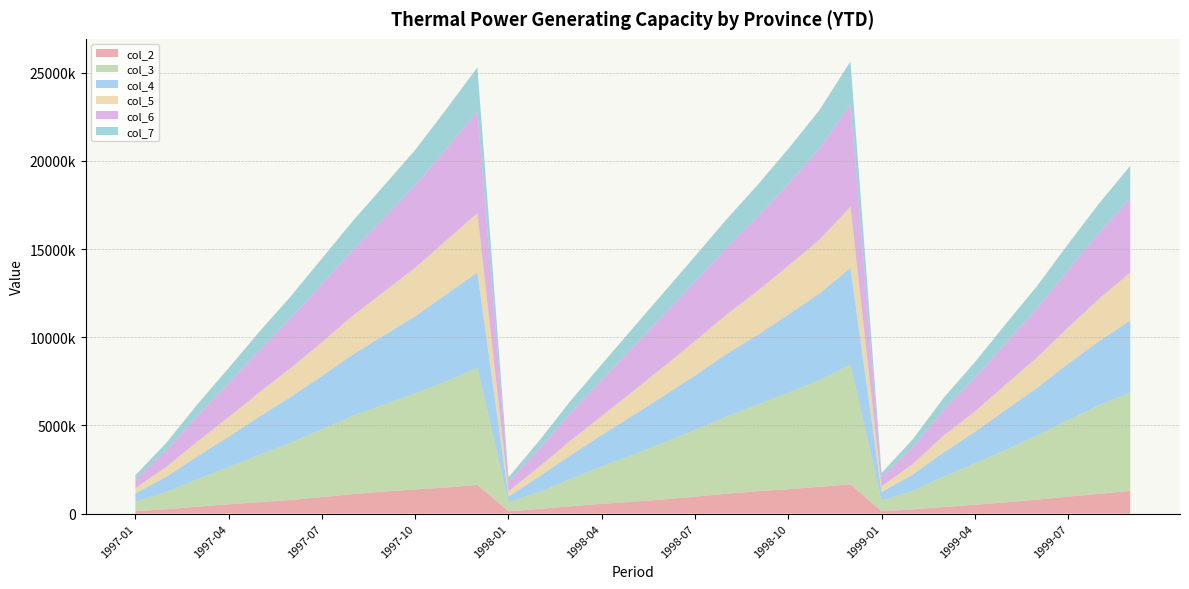

Reading left to right, list all the values displayed in this chart.

col_2: 141300	242900	393600	525300	650800	769500	935200	1103500	1250400	1369300	1481600	1624300	130000	260300	416300	550900	671000	802900	957000	1122400	1265600	1380800	1515800	1653000	130300	238700	375900	500900	639300	788200	960700	1123100	1279600
col_3: 539400	990200	1556500	2109500	2691300	3250400	3841000	4444400	4934500	5447000	6020800	6639600	513500	977000	1556100	2121800	2664300	3227200	3788000	4370700	4907800	5472600	6046800	6793500	603300	1059400	1725000	2341000	2979100	3641400	4350200	5032000	5590400
col_4: 464000	856300	1298400	1724500	2170800	2592300	3023400	3471700	3925700	4368000	4929100	5402800	320200	876200	1335300	1780400	2226500	2651100	3079100	3536500	3942200	4427800	4913200	5480200	487800	913500	1368100	1784200	2265600	2690300	3178900	3624800	4076300
col_5: 296300	567500	843400	1111000	1380000	1643000	1925800	2214100	2481000	2753500	3059500	3371200	291800	559600	836100	1079800	1370500	1666000	1957100	2236800	2495500	2768300	3048400	3479400	318600	591700	960000	1158000	1444300	1731300	2056600	2409500	2721800
col_6: 496300	943400	1469400	1926200	2392500	2834500	3299900	3732900	4196300	4681200	5193100	5769200	560900	1032300	1576700	2044400	2500800	2939000	3365700	3768900	4200300	4653300	5164200	5810500	526700	955100	1458500	1903300	2353600	2781600	3262300	3746400	4211400
col_7: 241400	415300	649500	855500	1052800	1234300	1442600	1639100	1817700	2001000	2243300	2492900	239300	448100	679500	886000	1078900	1262800	1445300	1621100	1797200	1975000	2183800	2419600	231600	444500	680300	892000	1081900	1265900	1470100	1653200	1841700